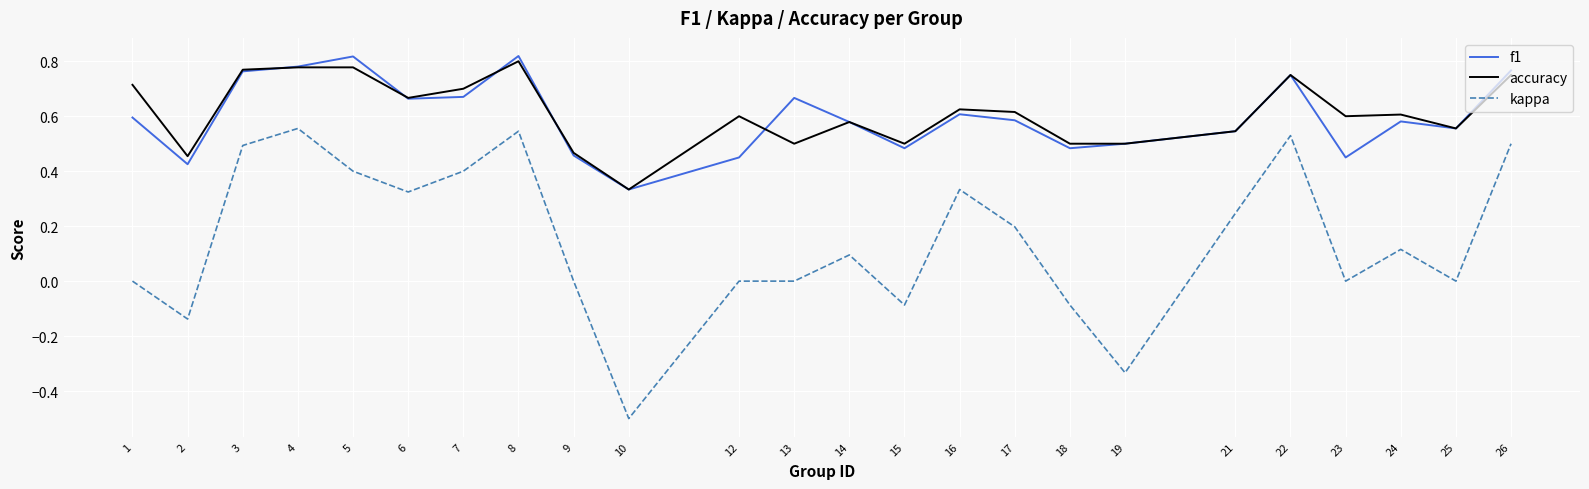

What is the smallest value displayed?

-0.5